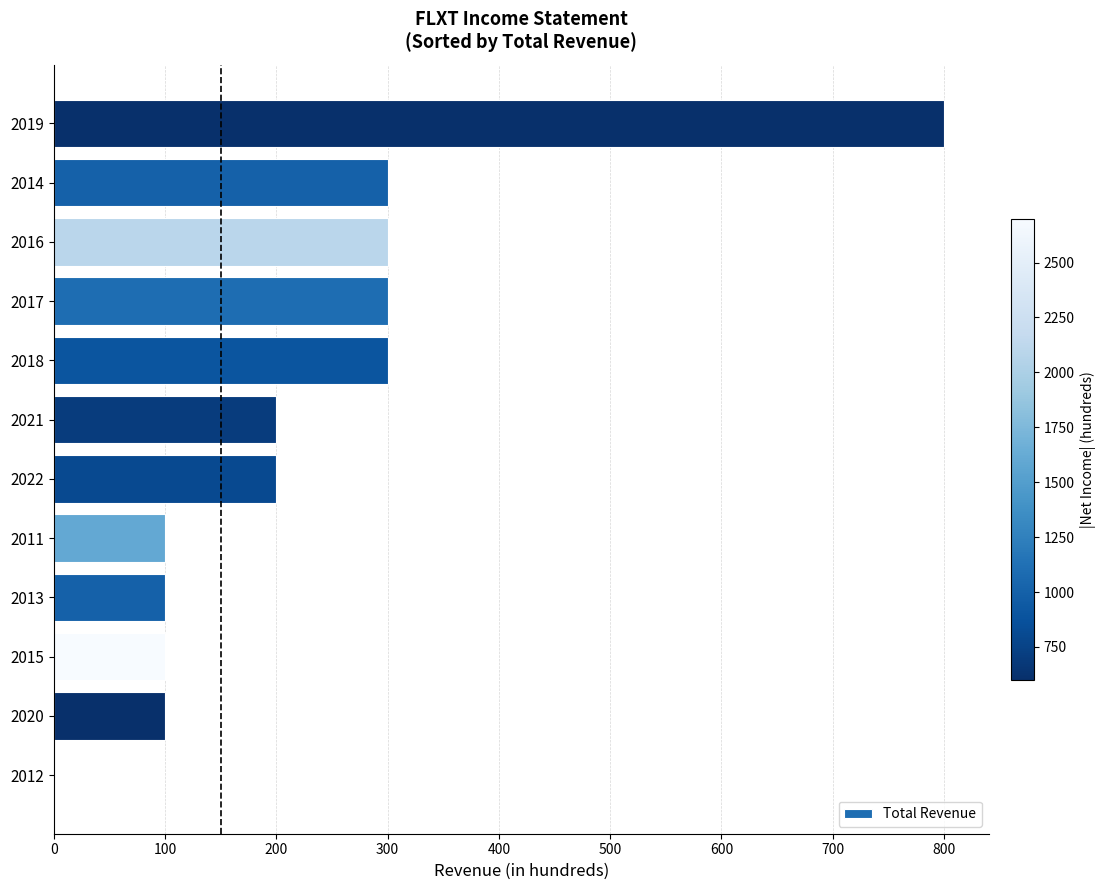

What is the sum of all values?

2800